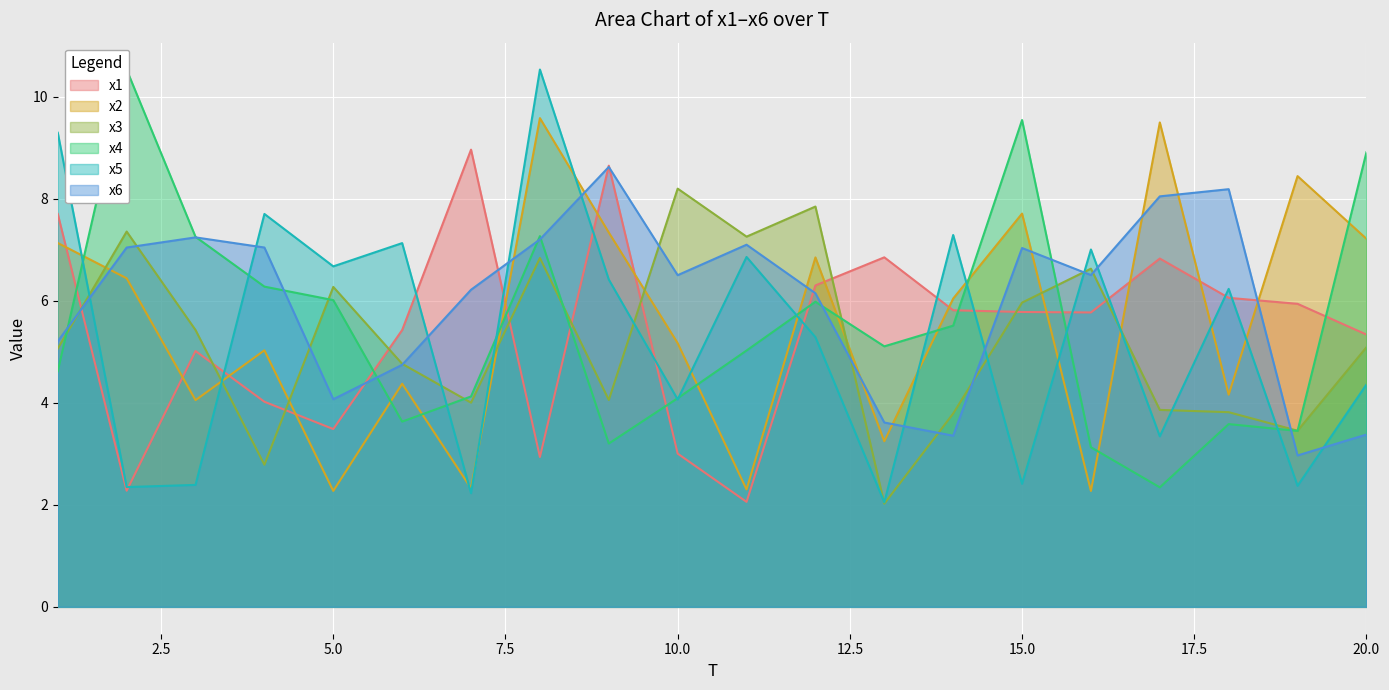

How many values in the x6 series exceed 6?

13